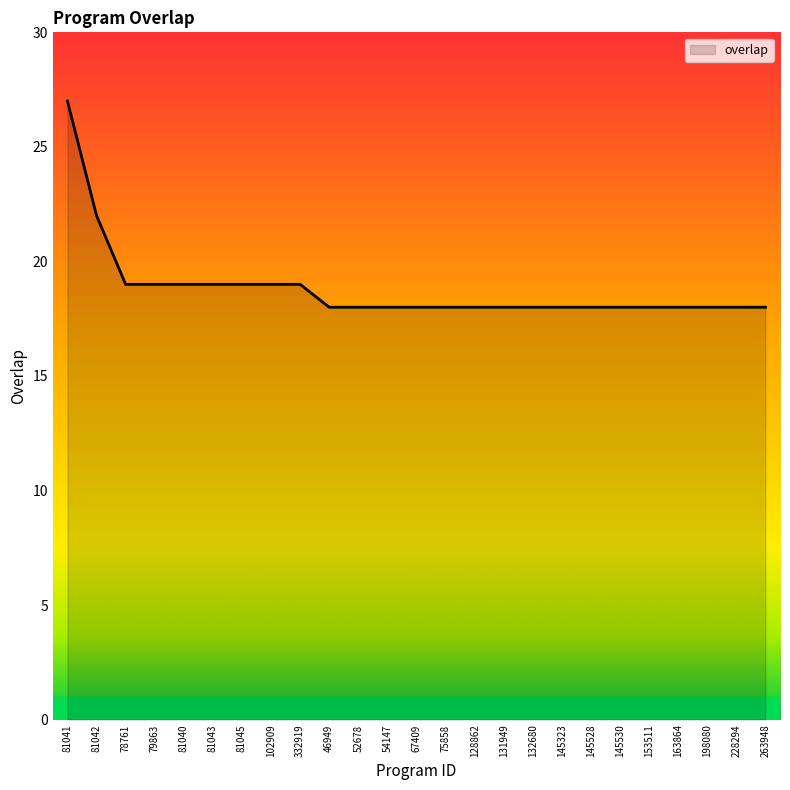

What value does the data have at 81042?

22